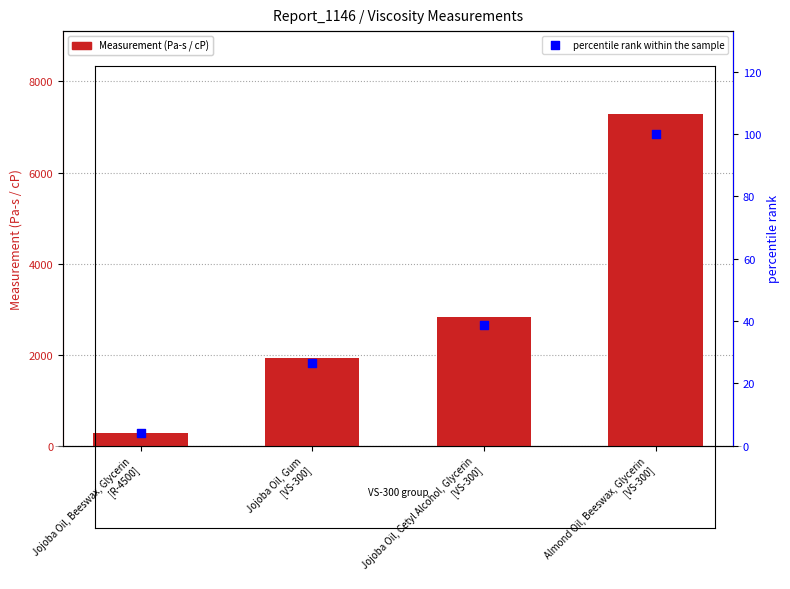

Which series contains the highest Y value?

Measurement (Pa-s / cP)